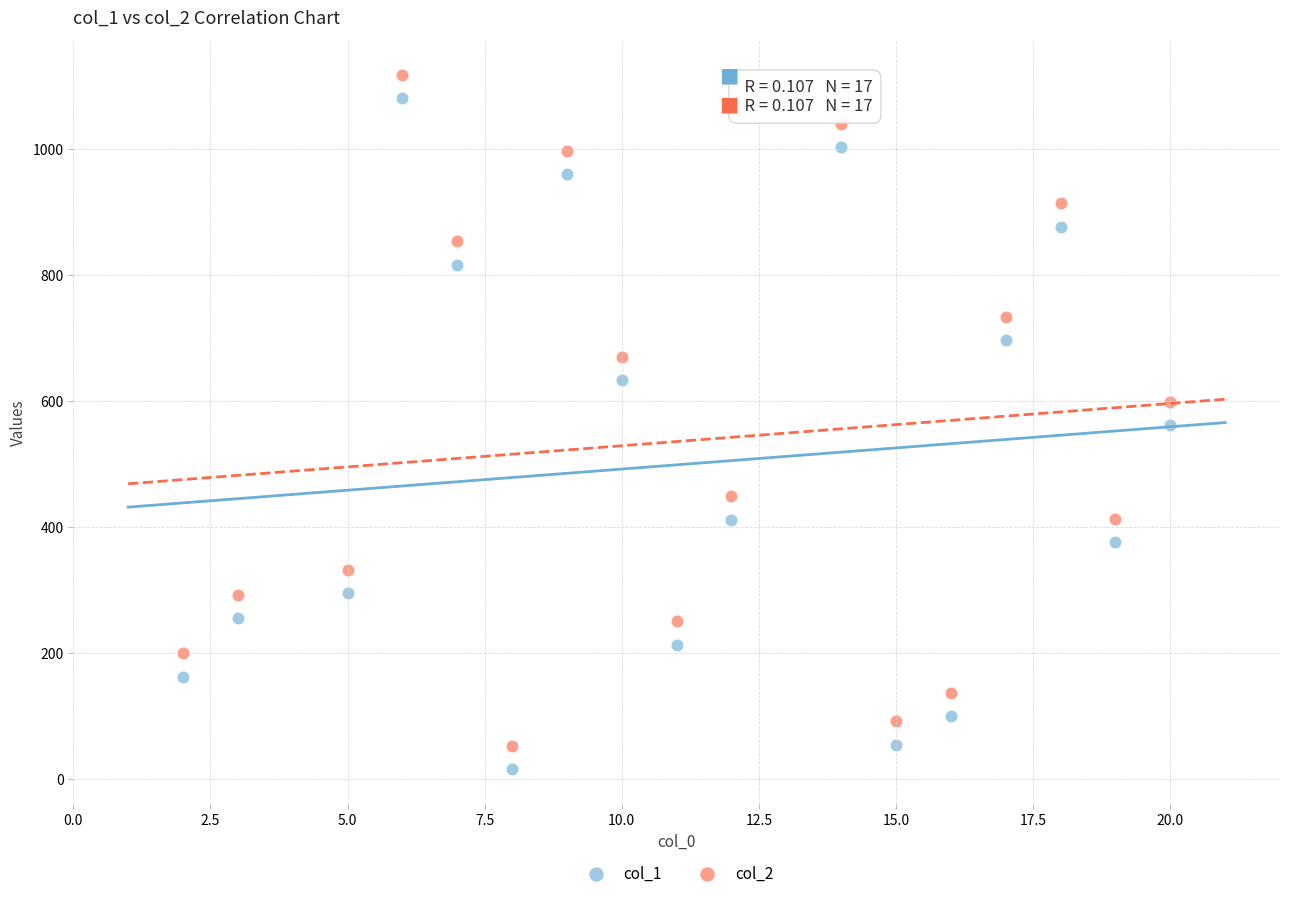

What is the X range (max minus min) for the scatter plot?

18